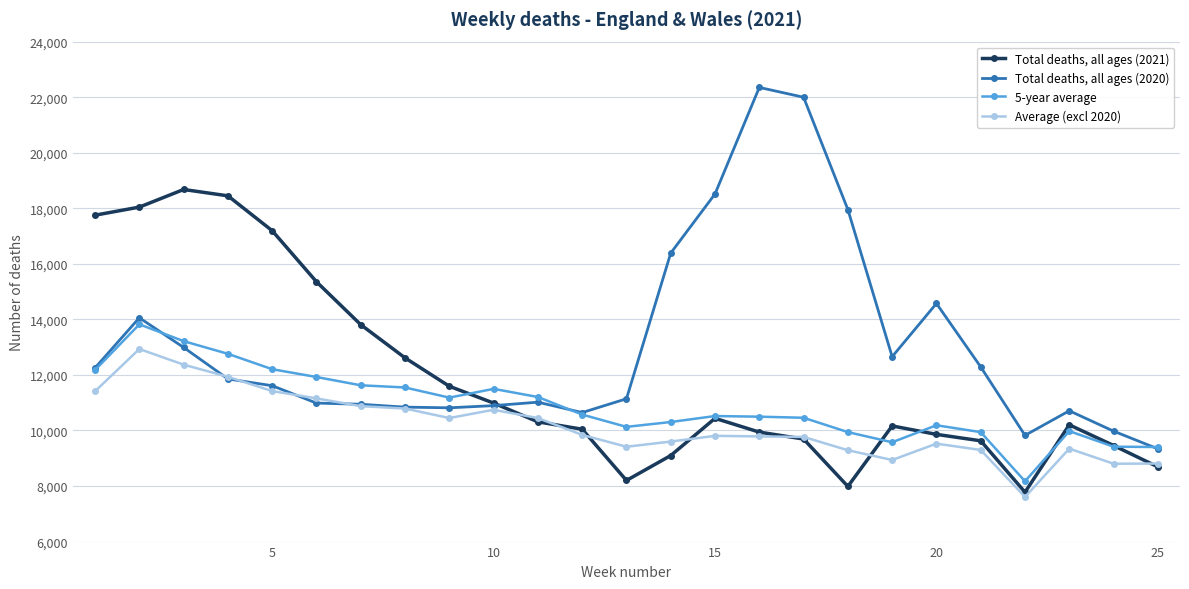

What is the value of the Average (excl 2020) point at the 23rd from the left?

9346